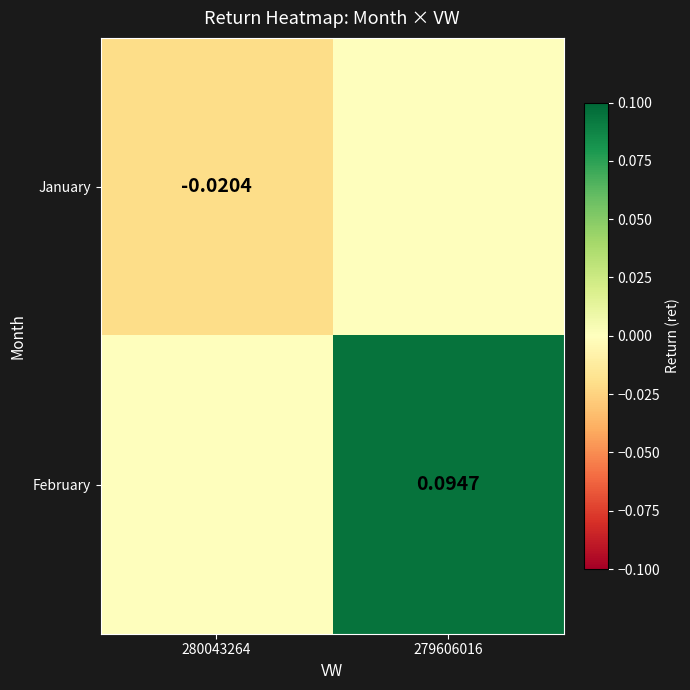

Which has a higher value, 279606016 or 280043264?

279606016